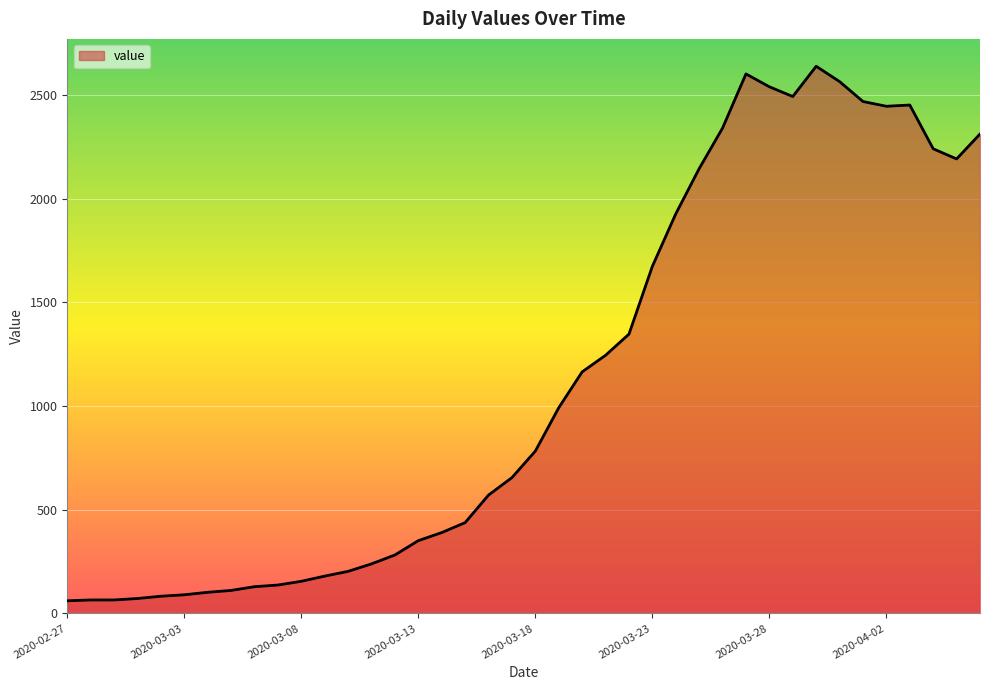

What is the greatest value displayed?

2639